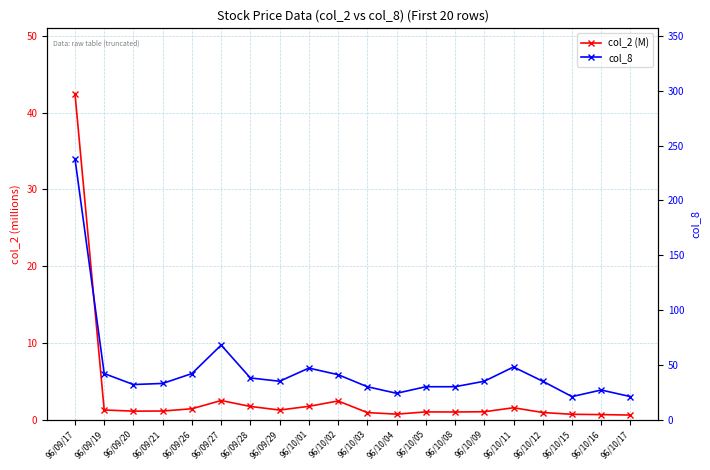

How many lines are shown in the chart?

2